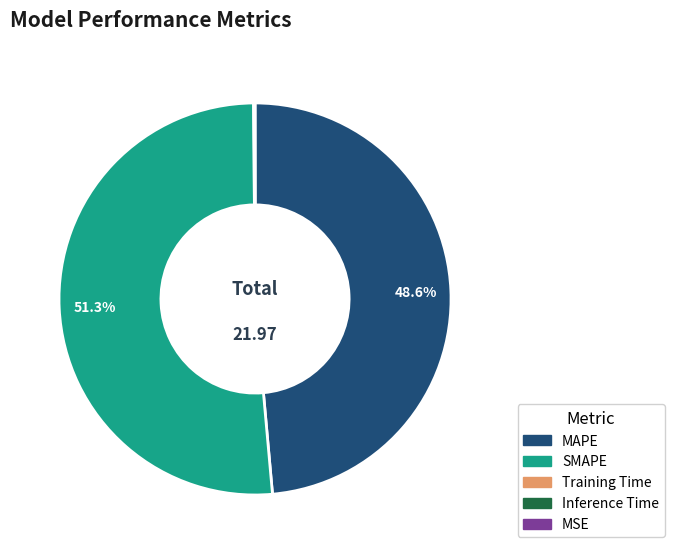

Does any single category account for the majority?

Yes